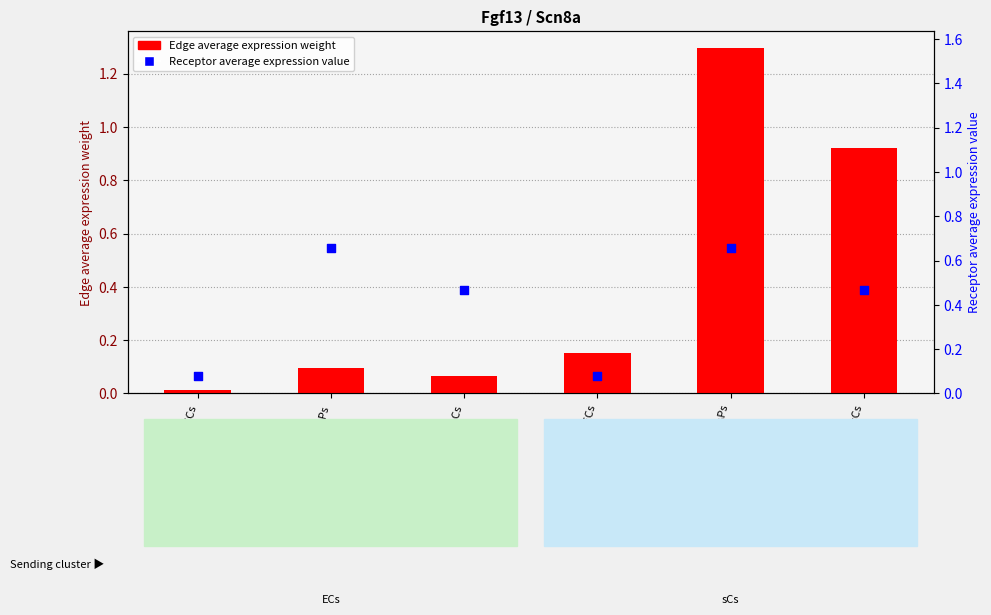

Which series has the largest total across all categories?

Edge average expression weight